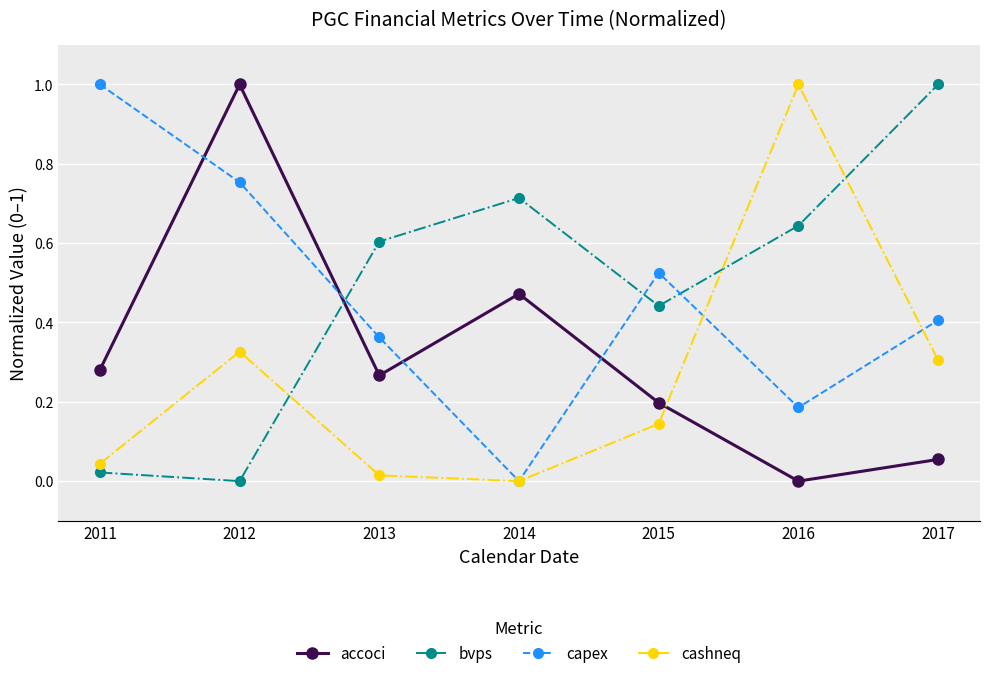

At which label does capex reach its minimum?

2014